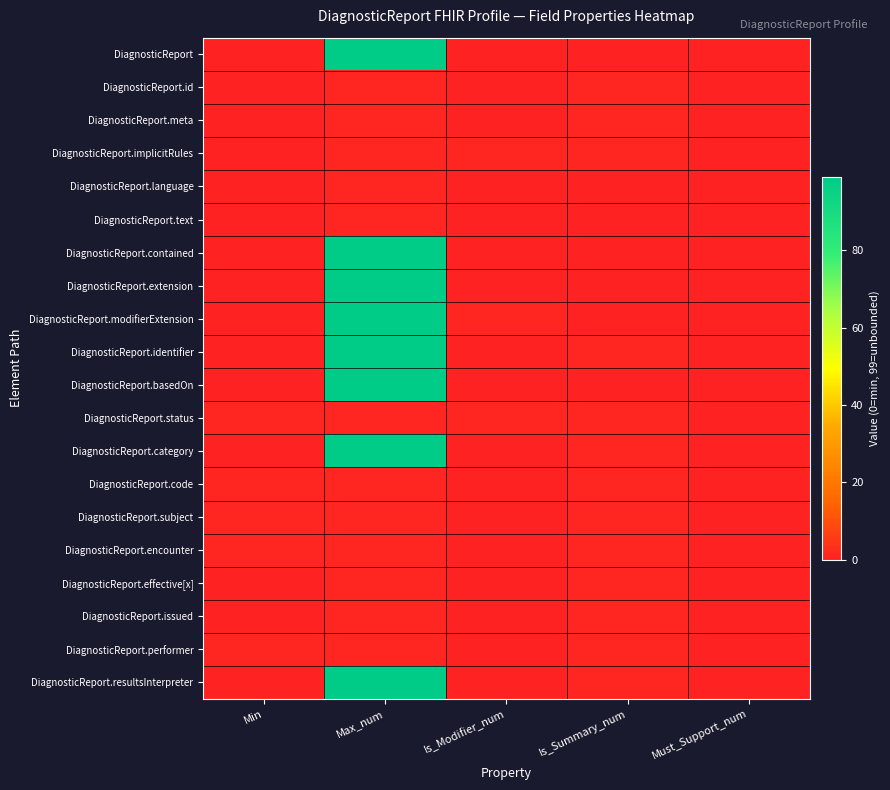

Reading left to right, extract all data points from this chart.

DiagnosticReport: Min=0	Max_num=99	Is_Modifier_num=0	Is_Summary_num=0	Must_Support_num=0
DiagnosticReport.id: Min=0	Max_num=1	Is_Modifier_num=0	Is_Summary_num=1	Must_Support_num=0
DiagnosticReport.meta: Min=0	Max_num=1	Is_Modifier_num=0	Is_Summary_num=1	Must_Support_num=0
DiagnosticReport.implicitRules: Min=0	Max_num=1	Is_Modifier_num=1	Is_Summary_num=1	Must_Support_num=0
DiagnosticReport.language: Min=0	Max_num=1	Is_Modifier_num=0	Is_Summary_num=0	Must_Support_num=0
DiagnosticReport.text: Min=0	Max_num=1	Is_Modifier_num=0	Is_Summary_num=0	Must_Support_num=0
DiagnosticReport.contained: Min=0	Max_num=99	Is_Modifier_num=0	Is_Summary_num=0	Must_Support_num=0
DiagnosticReport.extension: Min=0	Max_num=99	Is_Modifier_num=0	Is_Summary_num=0	Must_Support_num=0
DiagnosticReport.modifierExtension: Min=0	Max_num=99	Is_Modifier_num=1	Is_Summary_num=0	Must_Support_num=0
DiagnosticReport.identifier: Min=0	Max_num=99	Is_Modifier_num=0	Is_Summary_num=1	Must_Support_num=0
DiagnosticReport.basedOn: Min=0	Max_num=99	Is_Modifier_num=0	Is_Summary_num=0	Must_Support_num=0
DiagnosticReport.status: Min=1	Max_num=1	Is_Modifier_num=1	Is_Summary_num=1	Must_Support_num=0
DiagnosticReport.category: Min=0	Max_num=99	Is_Modifier_num=0	Is_Summary_num=1	Must_Support_num=0
DiagnosticReport.code: Min=1	Max_num=1	Is_Modifier_num=0	Is_Summary_num=1	Must_Support_num=0
DiagnosticReport.subject: Min=1	Max_num=1	Is_Modifier_num=0	Is_Summary_num=1	Must_Support_num=0
DiagnosticReport.encounter: Min=1	Max_num=1	Is_Modifier_num=0	Is_Summary_num=1	Must_Support_num=0
DiagnosticReport.effective[x]: Min=0	Max_num=1	Is_Modifier_num=0	Is_Summary_num=1	Must_Support_num=0
DiagnosticReport.issued: Min=0	Max_num=1	Is_Modifier_num=0	Is_Summary_num=1	Must_Support_num=0
DiagnosticReport.performer: Min=1	Max_num=1	Is_Modifier_num=0	Is_Summary_num=1	Must_Support_num=0
DiagnosticReport.resultsInterpreter: Min=0	Max_num=99	Is_Modifier_num=0	Is_Summary_num=1	Must_Support_num=0